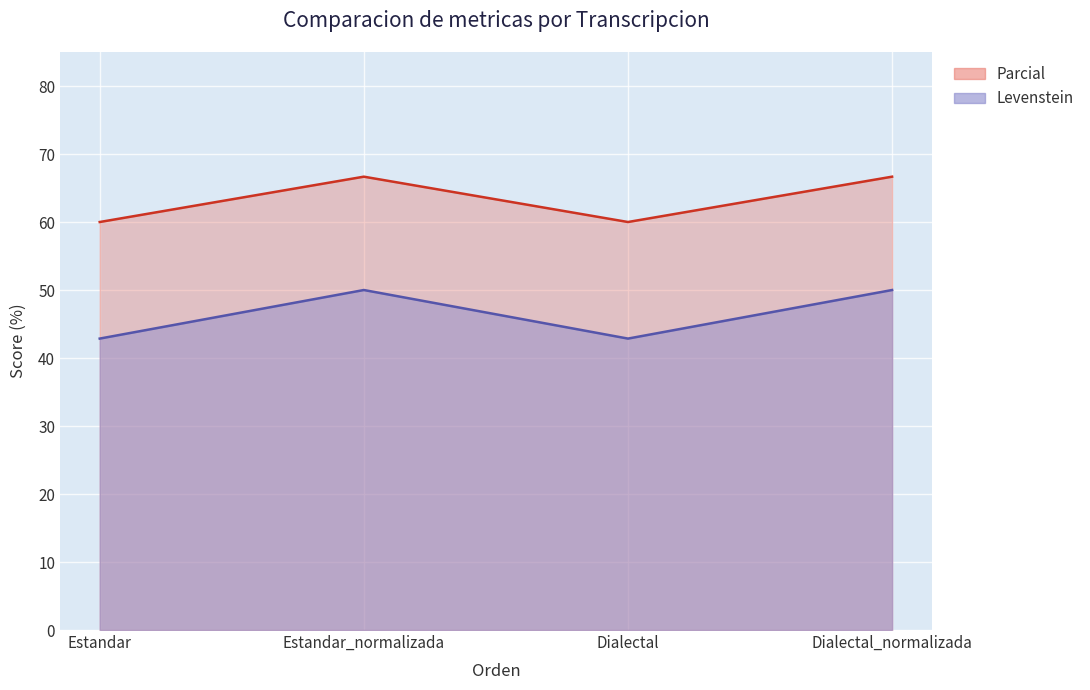

What is the spread (max minus min) of values at Dialectal_normalizada?

16.7